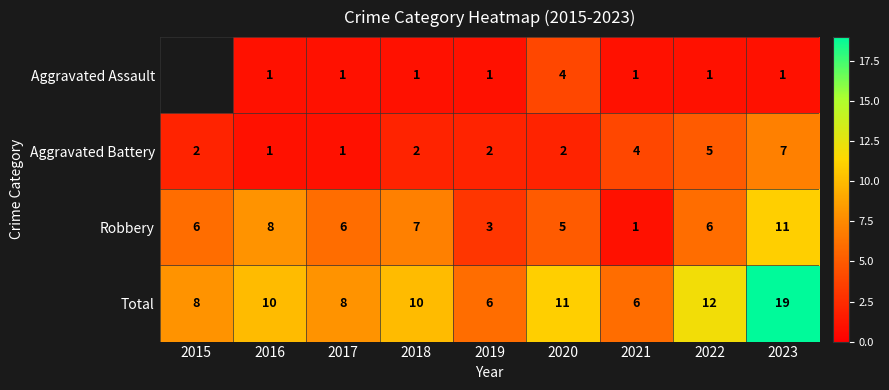

What value does the Total series have at 2020, to the nearest 10?

10